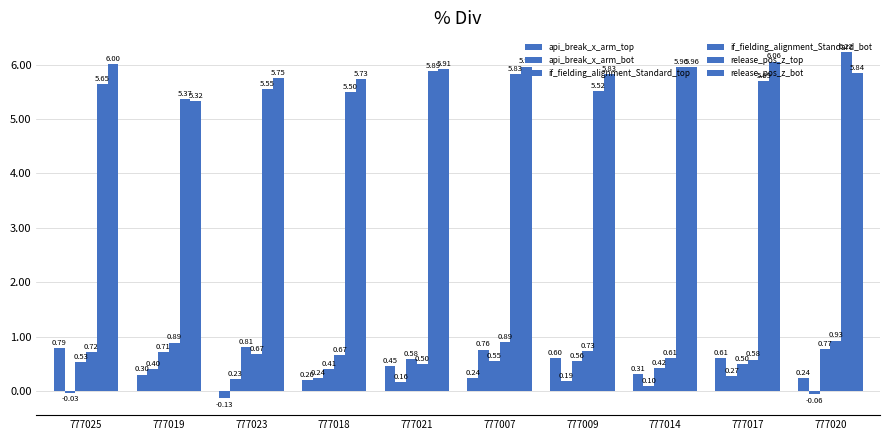

The release_pos_z_bot series shows 9.7 at 777007. True or false?

False